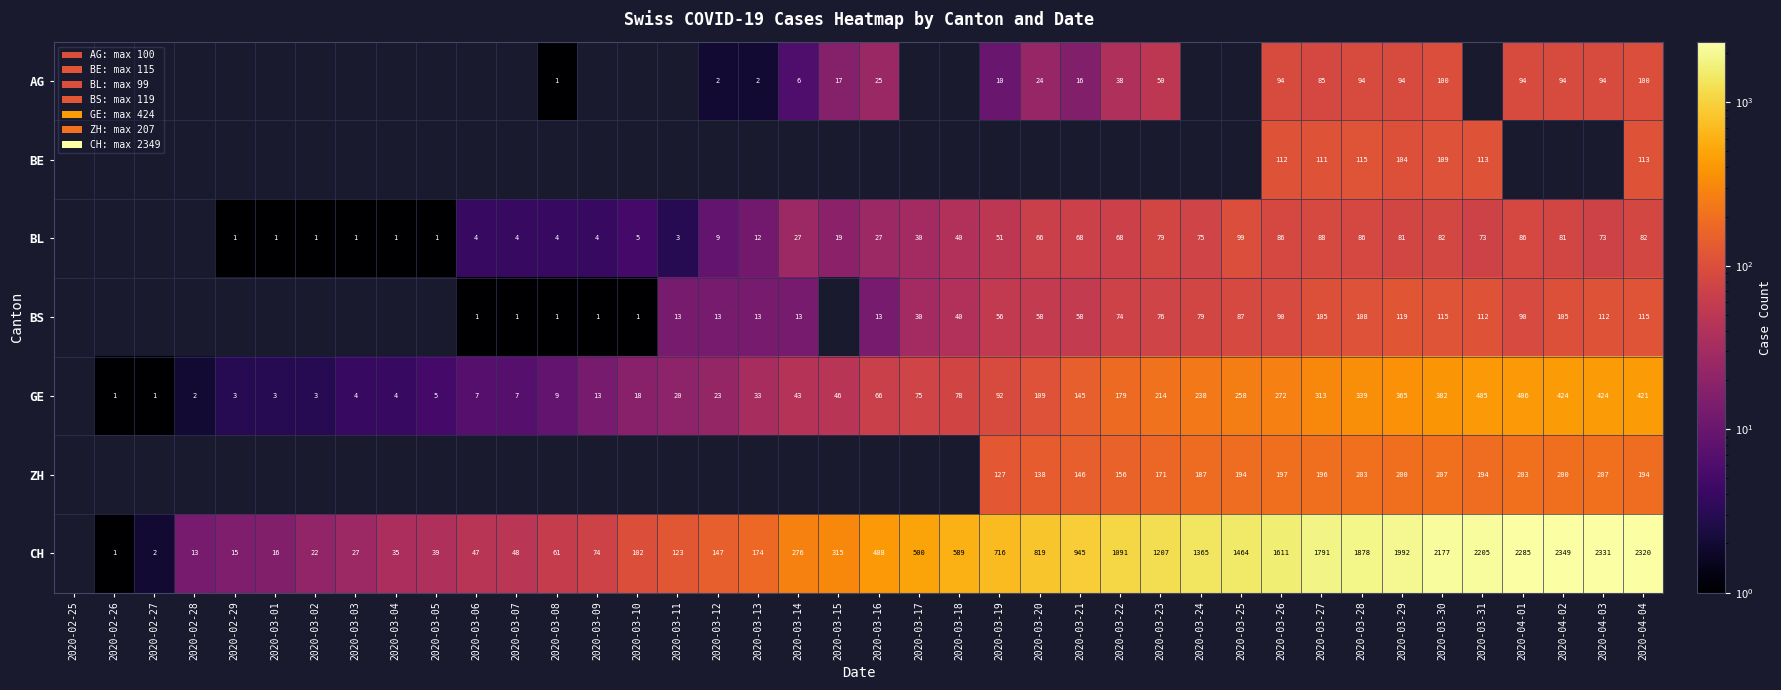

Is the value of GE at 2020-03-11 greater than the value of BE at 2020-03-29?

No